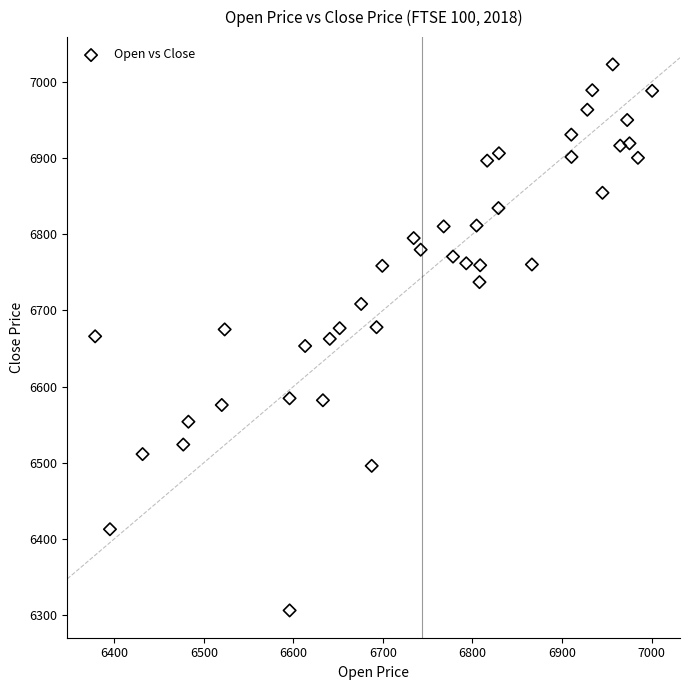

What is the range of Y values (max minus min)?

716.9